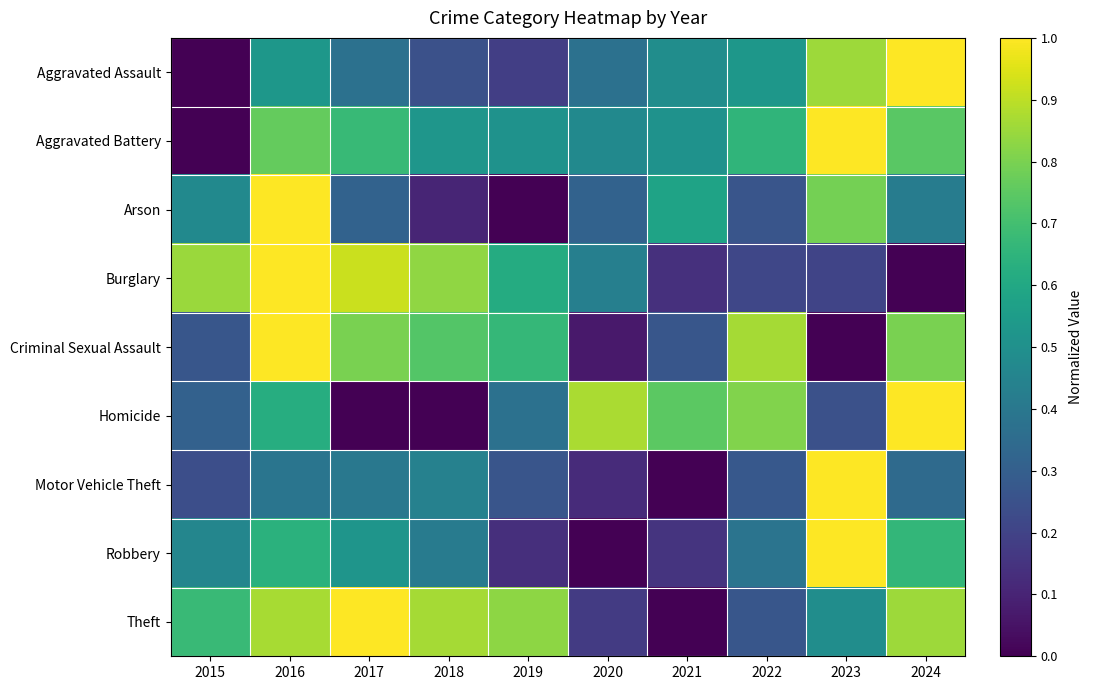

What is the spread (max minus min) of values at 2023?

1.0